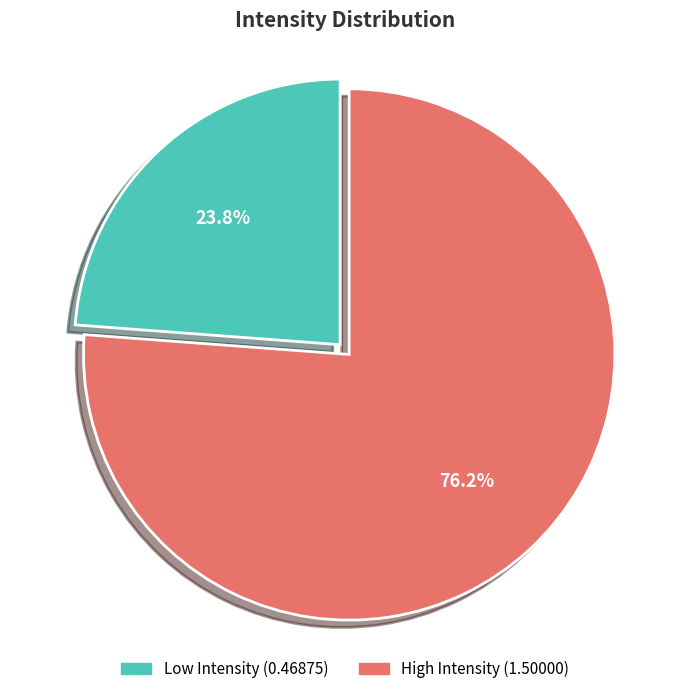

Count the number of slices in the pie.

2